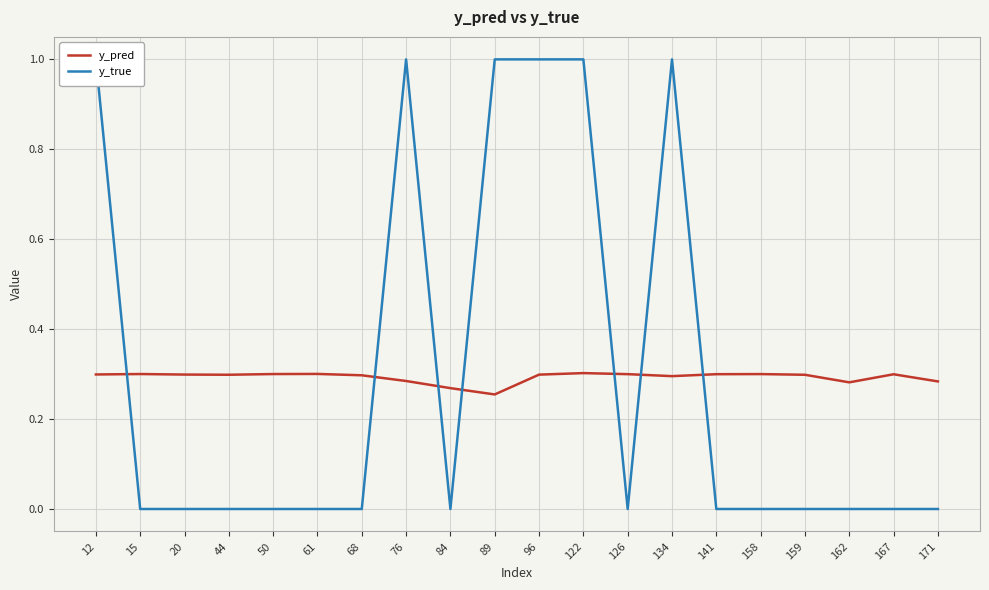

What is the greatest value displayed?

1.0